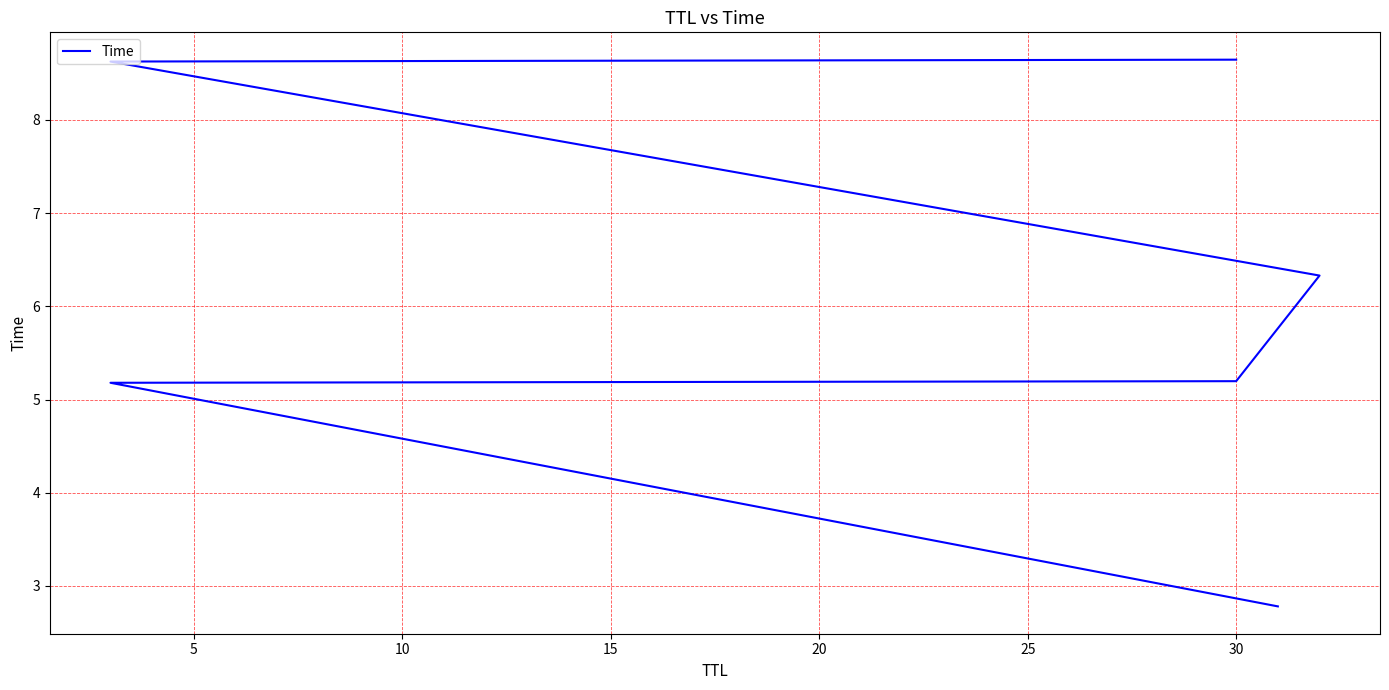

The chart shows a value of 5.2 at 30. True or false?

True